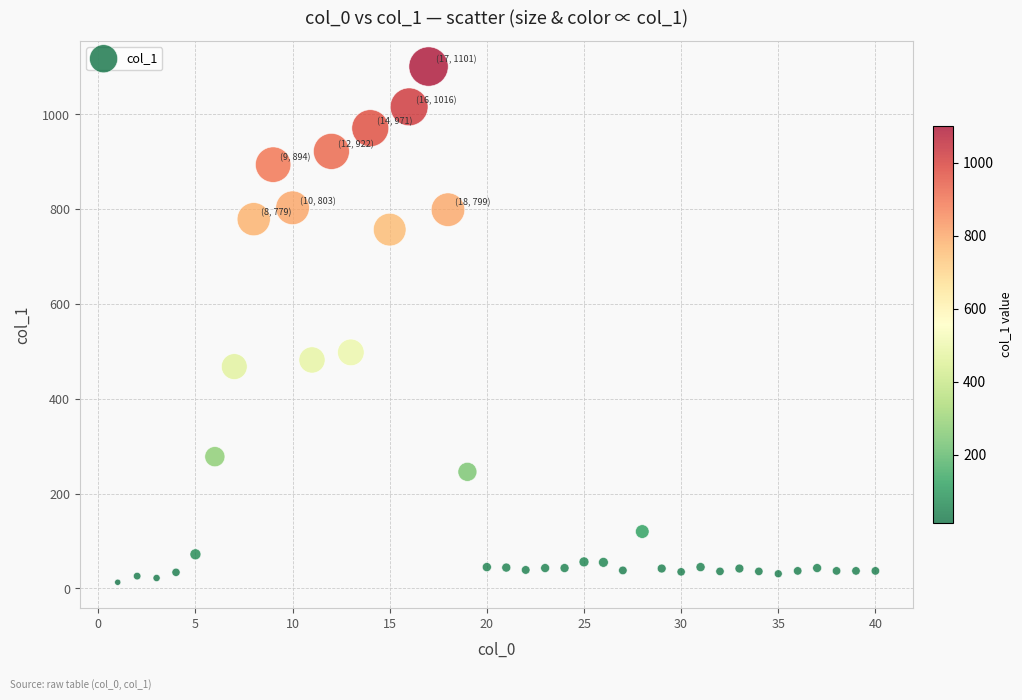

What Y value in the scatter plot is closest to 557?

498